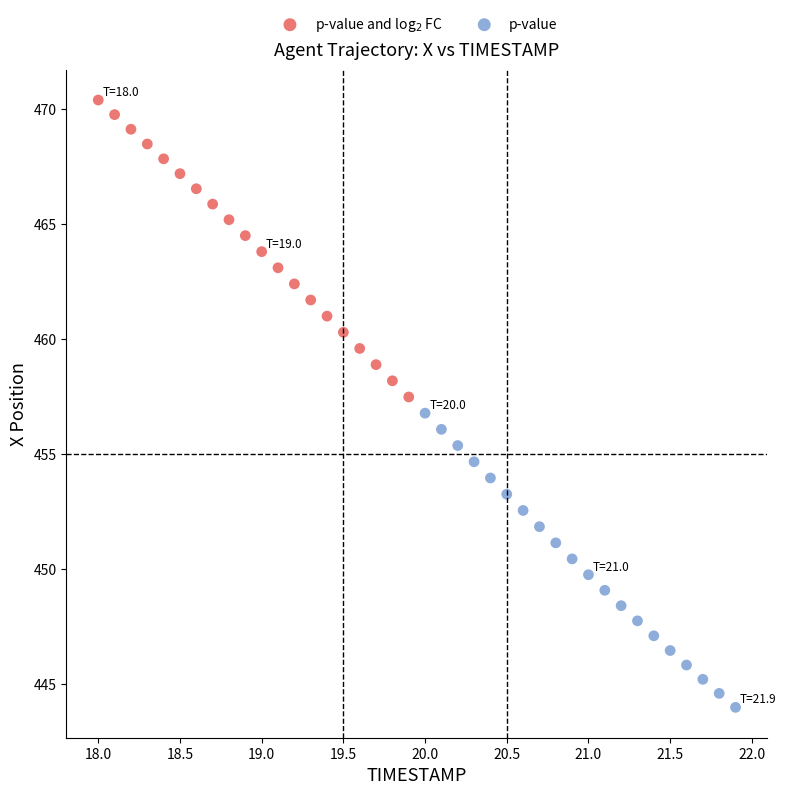

Which series contains the lowest Y value?

p-value